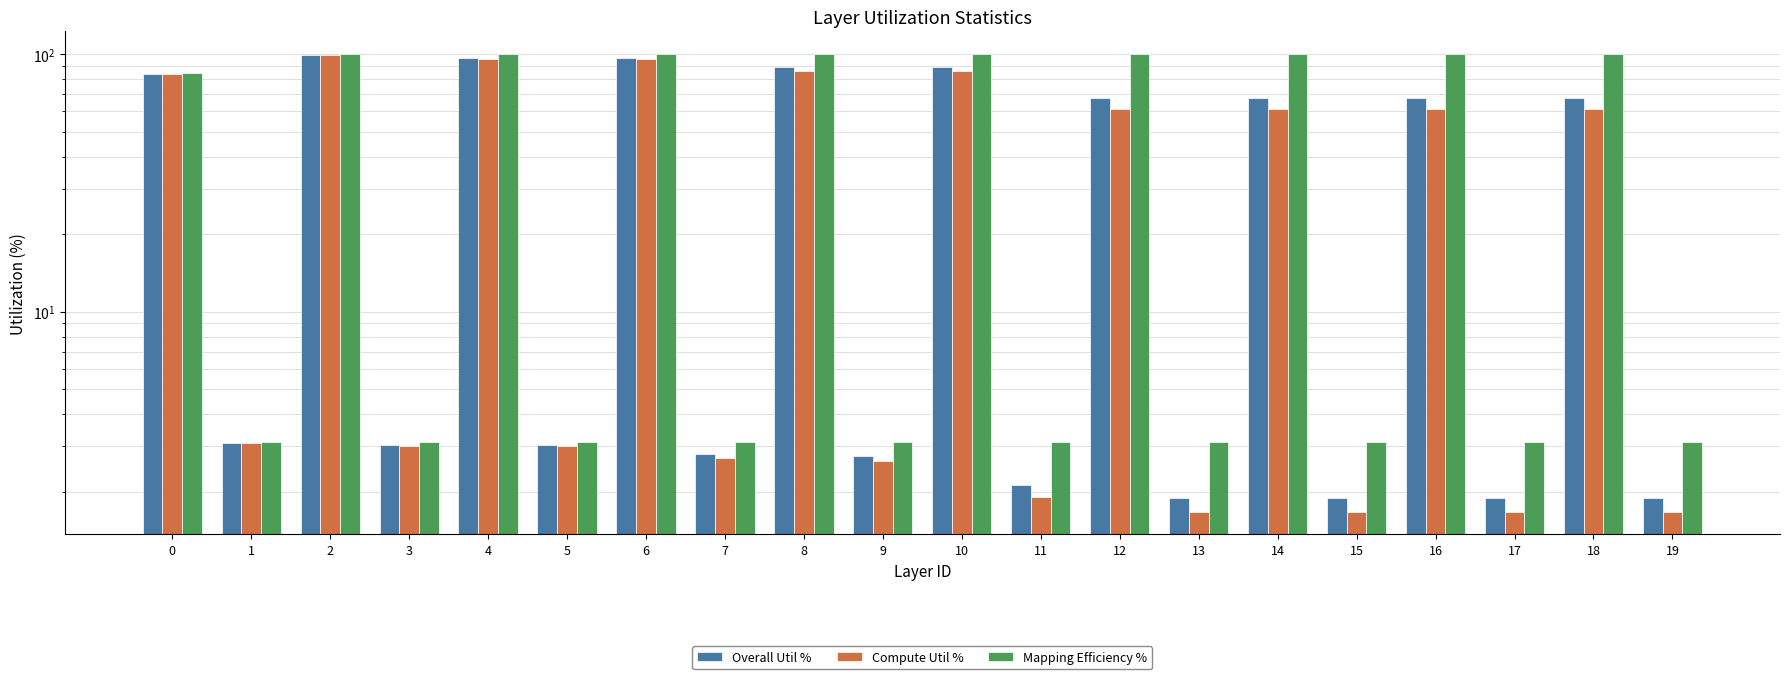

How many bars are there in total?

60